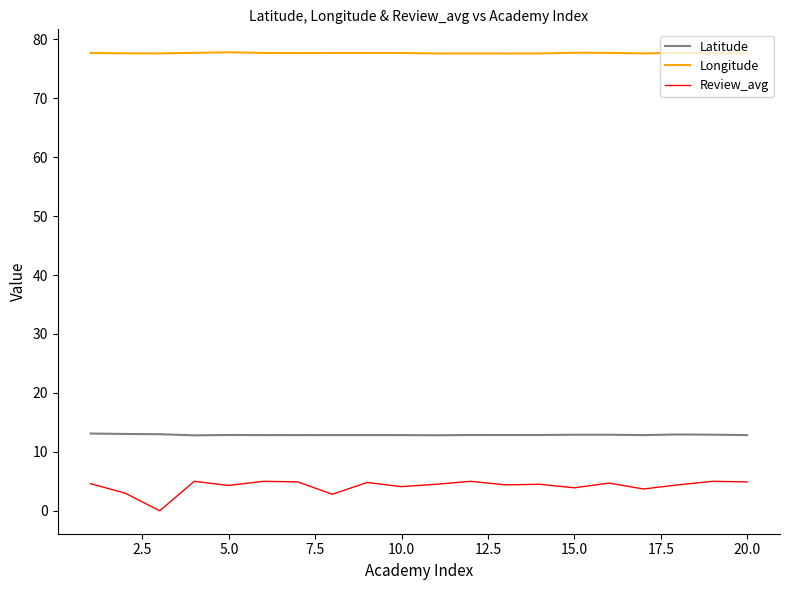

True or false: Latitude and Longitude intersect in this chart.

False